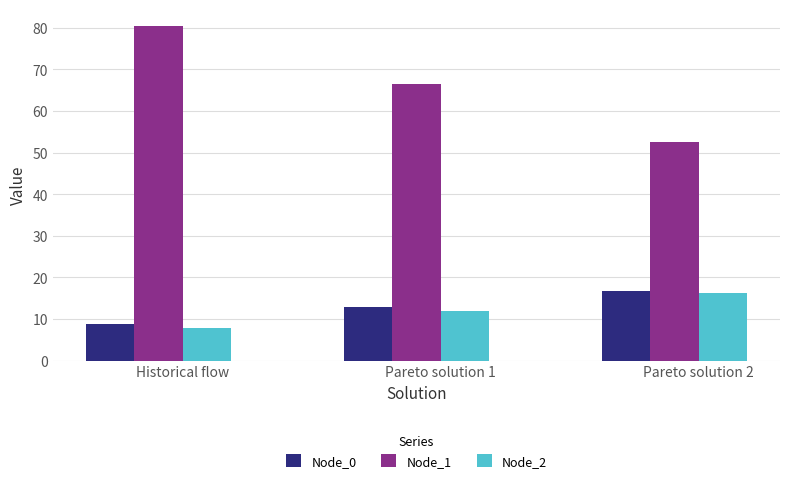

Does the chart contain any negative values?

No